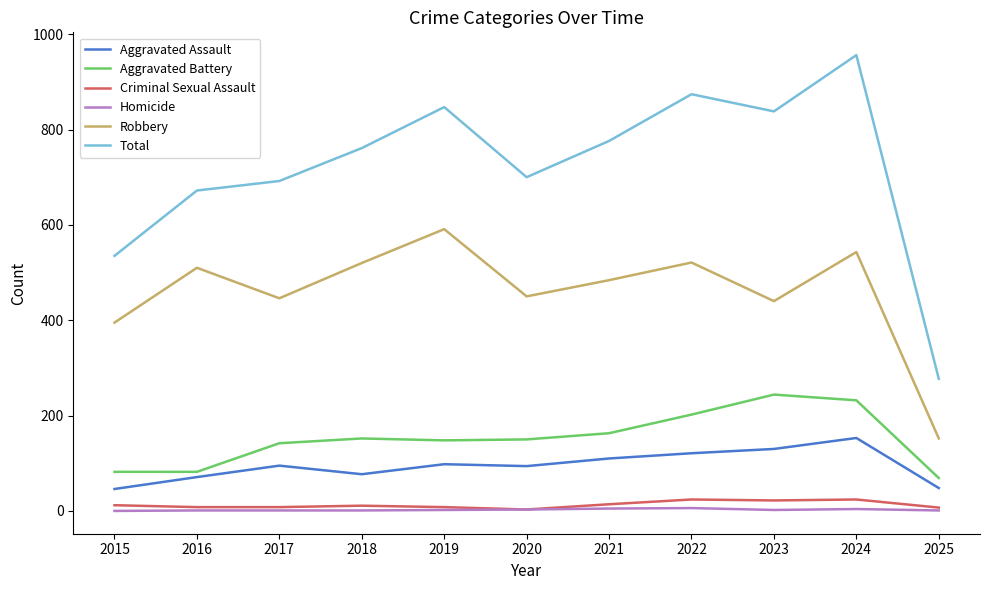

True or false: Aggravated Battery has a value of 69 at 2025.

True